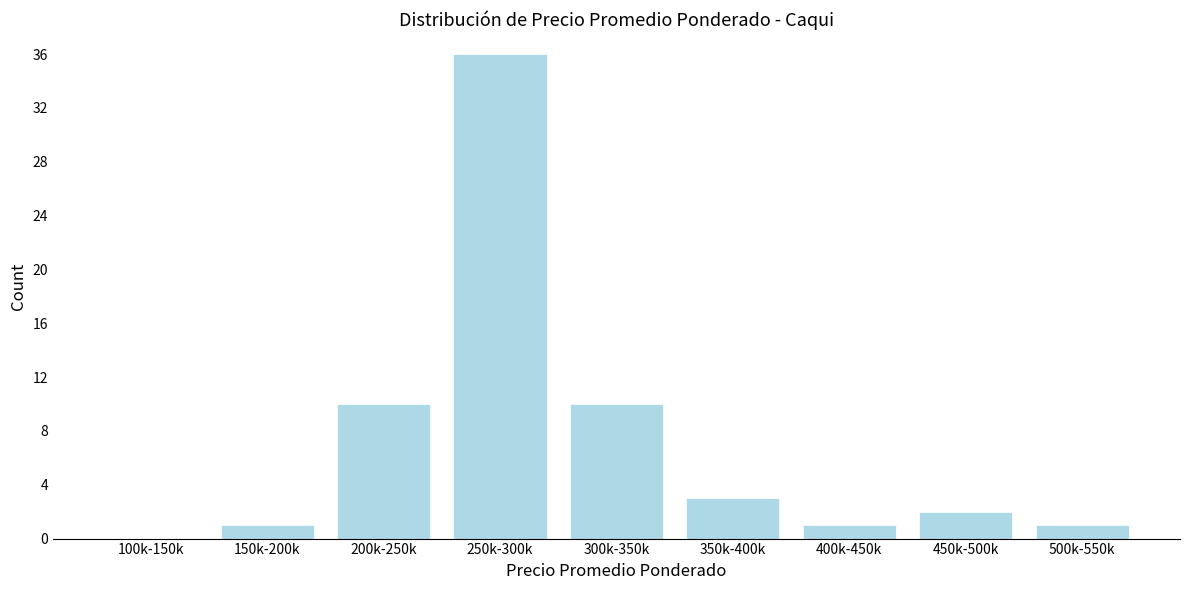

Reading left to right, extract all data points from this chart.

100k-150k=0	150k-200k=1	200k-250k=10	250k-300k=36	300k-350k=10	350k-400k=3	400k-450k=1	450k-500k=2	500k-550k=1